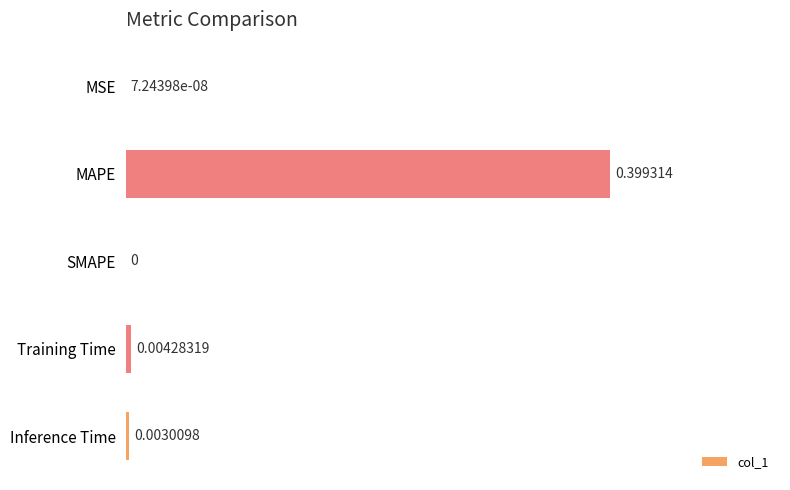

Are the bars horizontal?

Yes